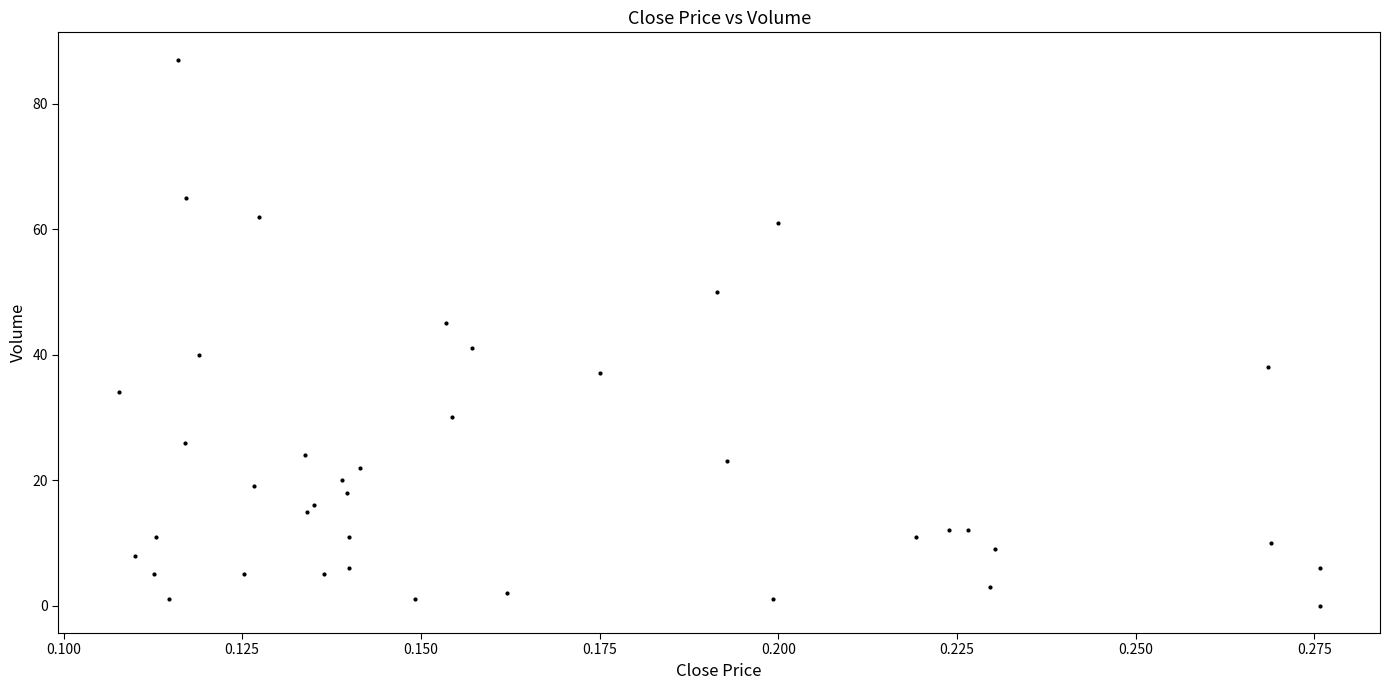

What is the range of Y values (max minus min)?

87